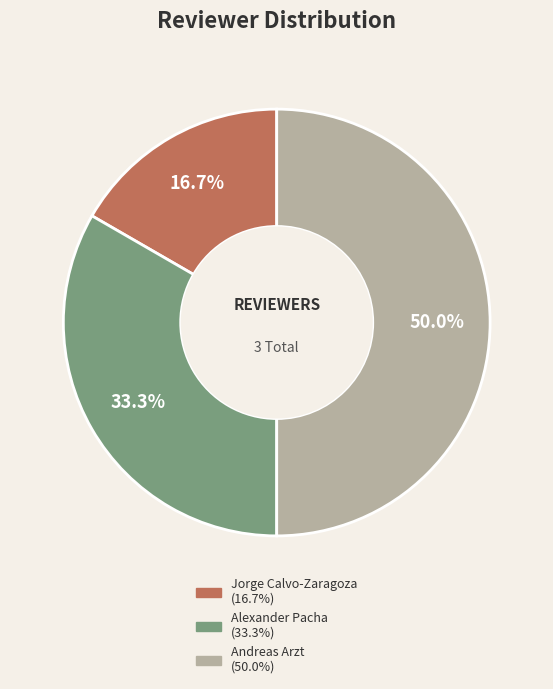

To the nearest percent, what percentage of the pie is Alexander Pacha?

33%